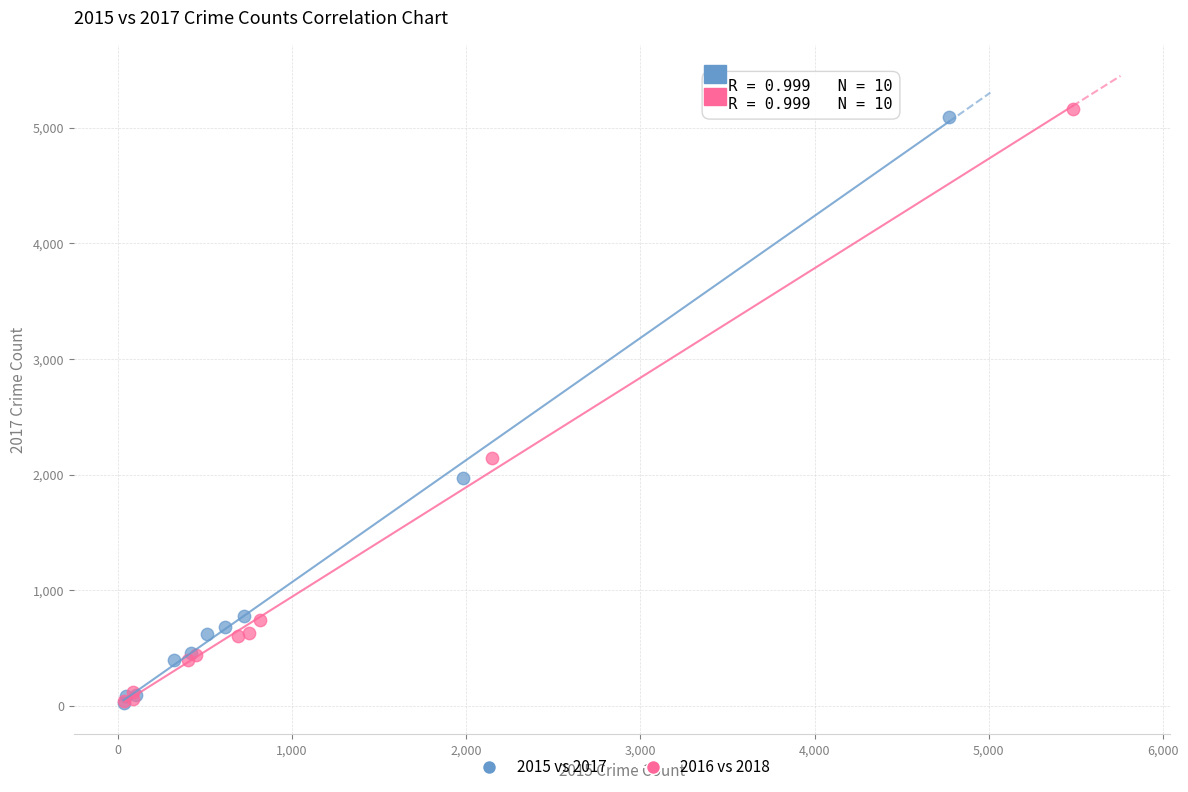

What are all the series names shown in the legend?

2015 vs 2017, 2016 vs 2018